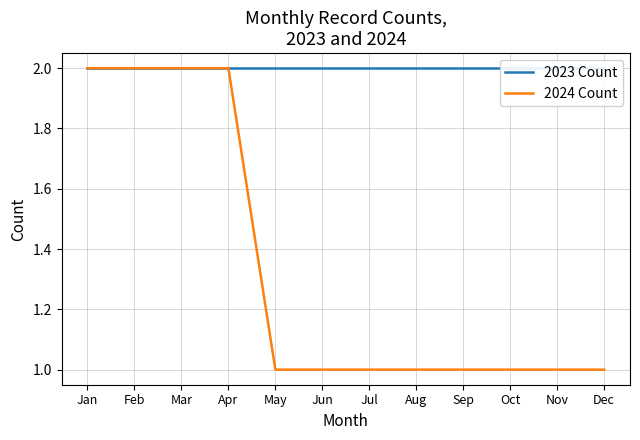

Does the chart have visible grid lines?

Yes